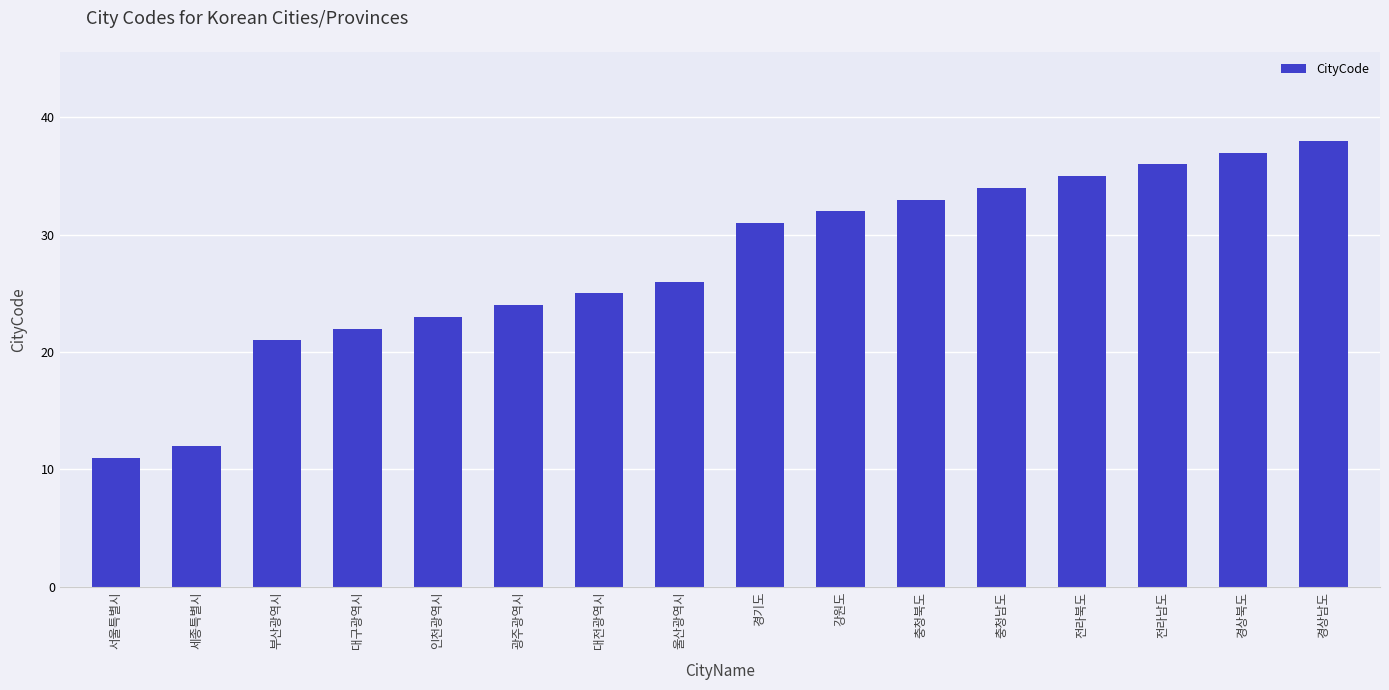

True or false: the data shows 9 at 인천광역시.

False